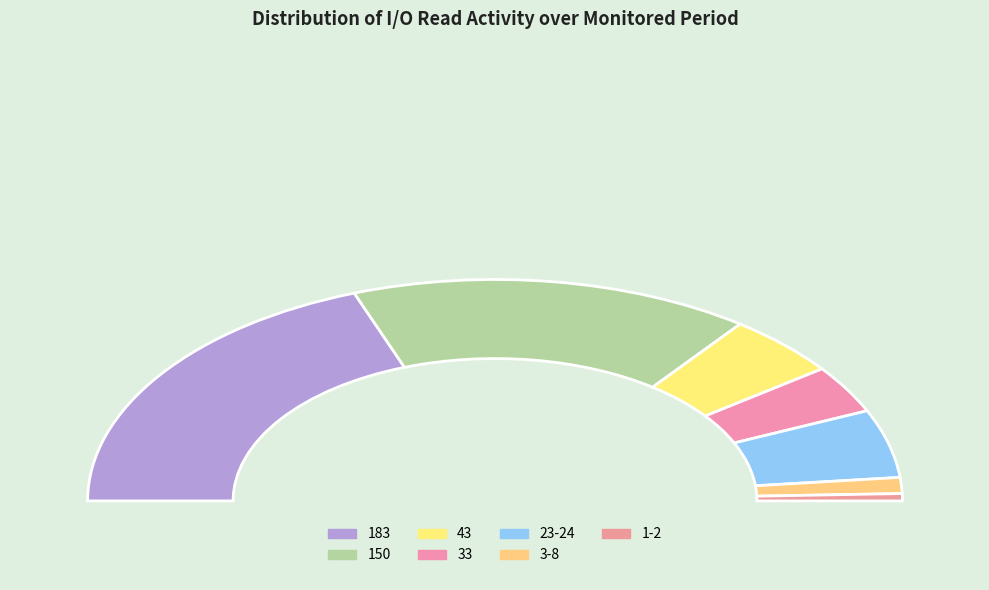

To the nearest percent, what percentage of the pie is io.read=33?

7%